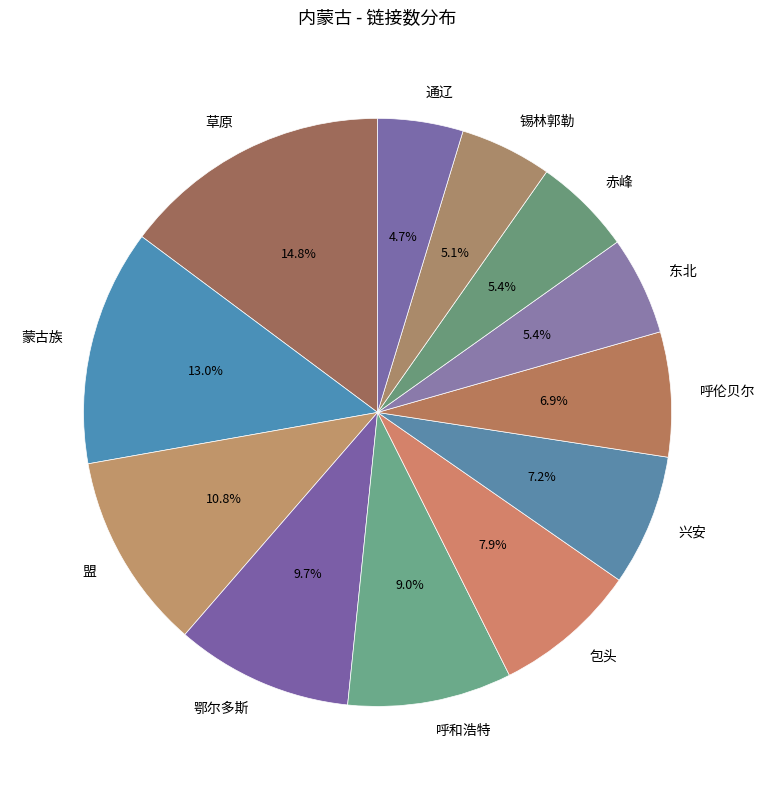

To the nearest percent, what is the combined percentage of 草原 and 蒙古族?

28%